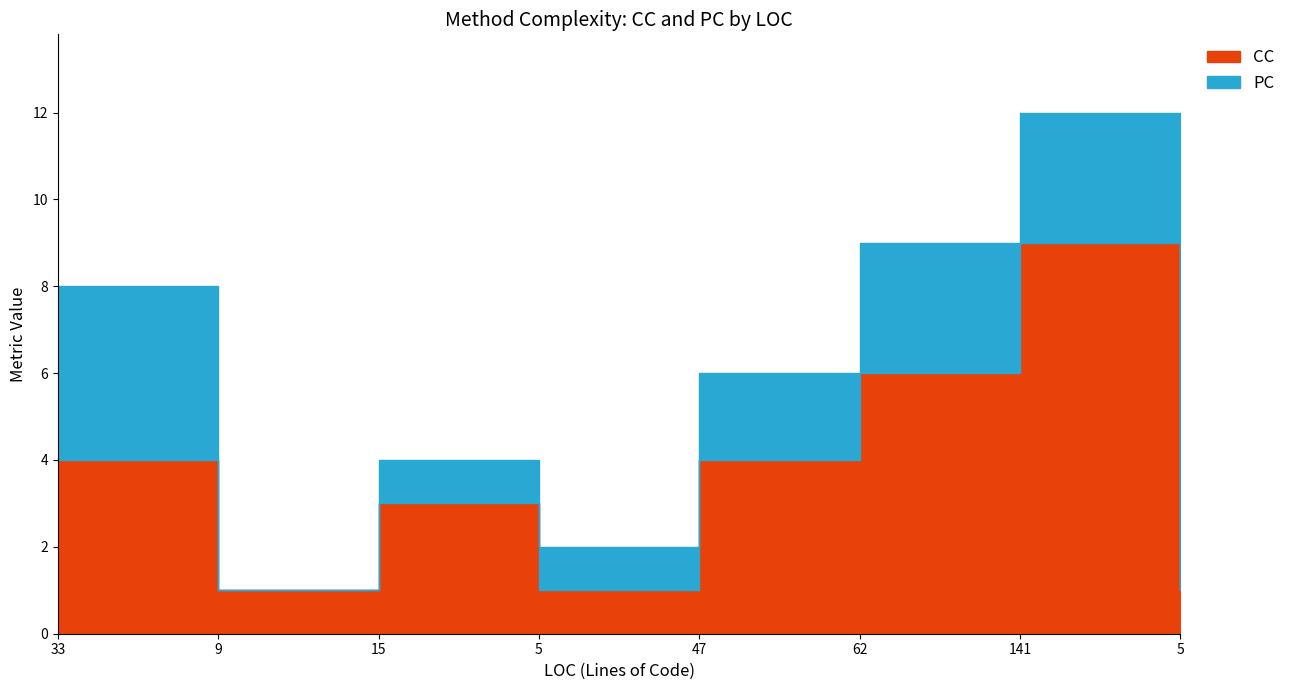

What is the average value of the PC series?

2